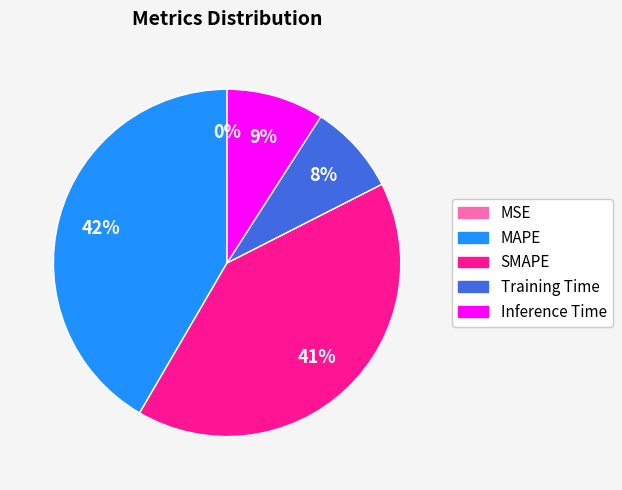

To the nearest percent, what portion does Training Time represent?

8%